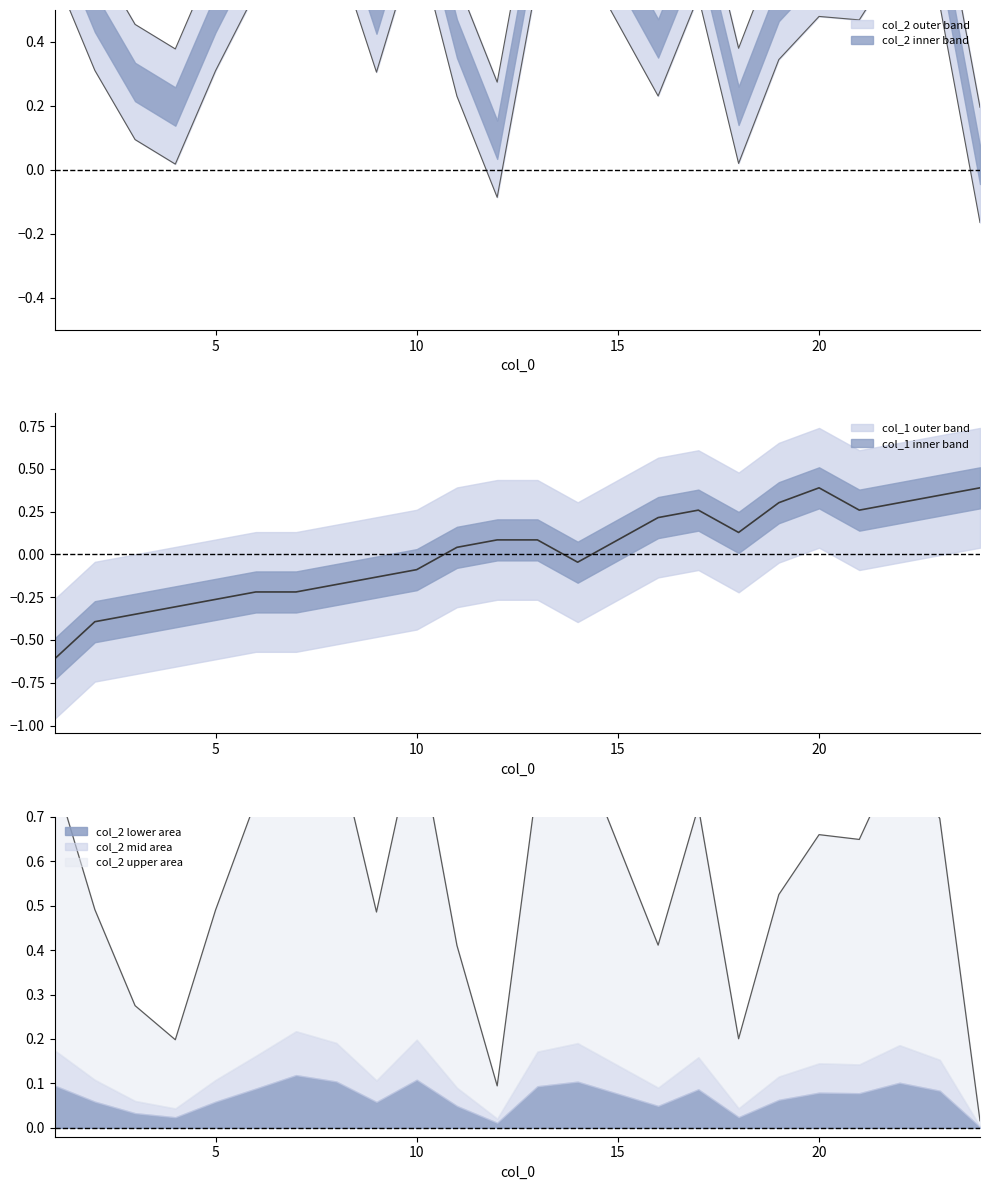

What is the minimum value shown in the chart?

-0.6